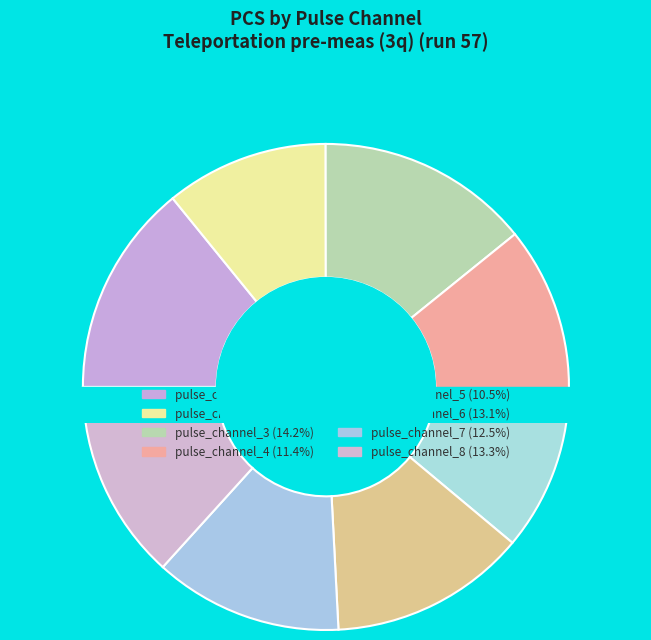

Which slice is the largest?

pulse_channel_3